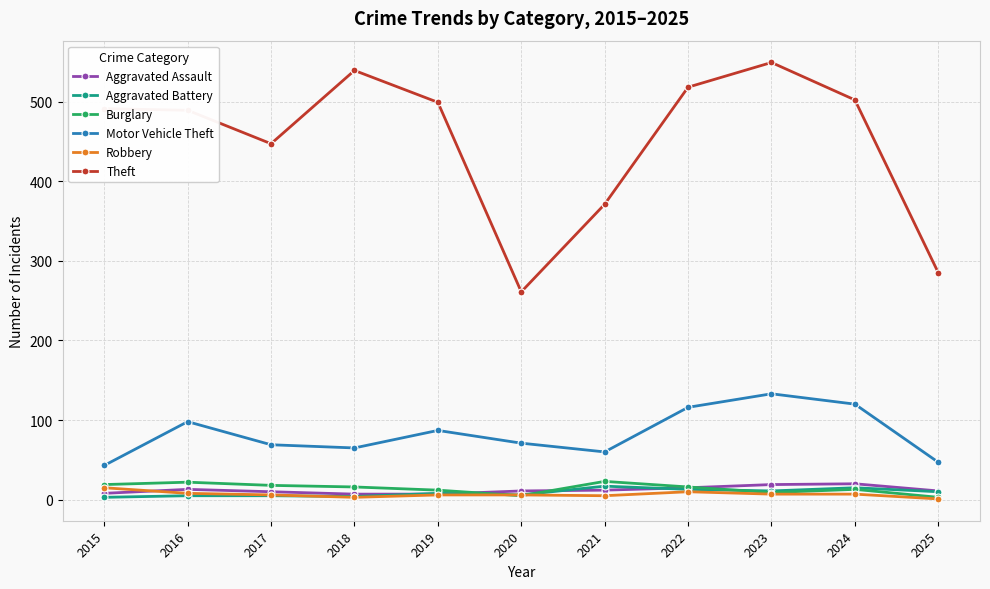

How many series are shown in this chart?

6